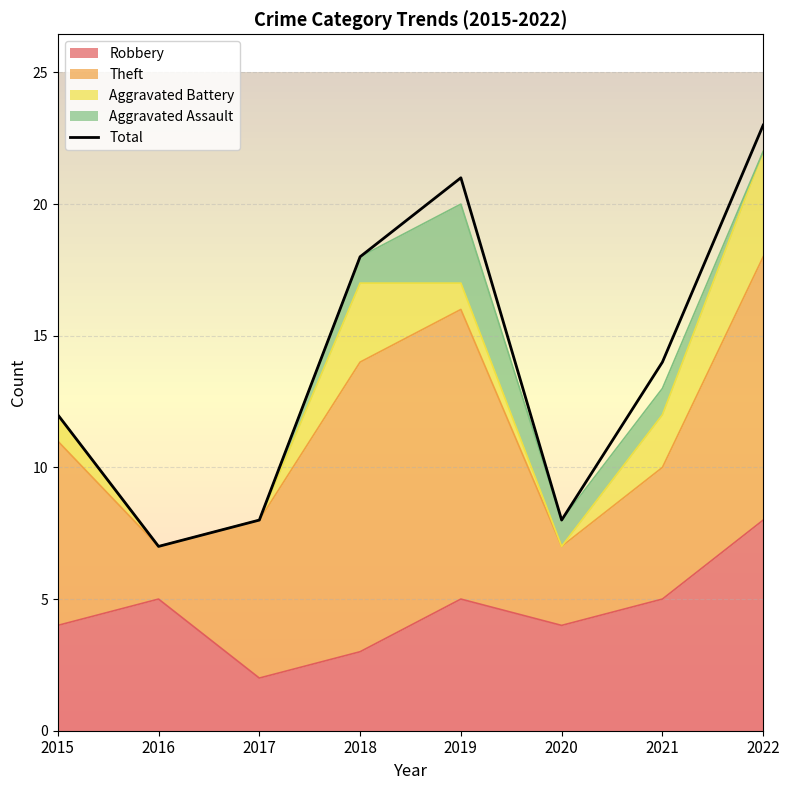

What is the change in value from 2018 to 2020?

-10